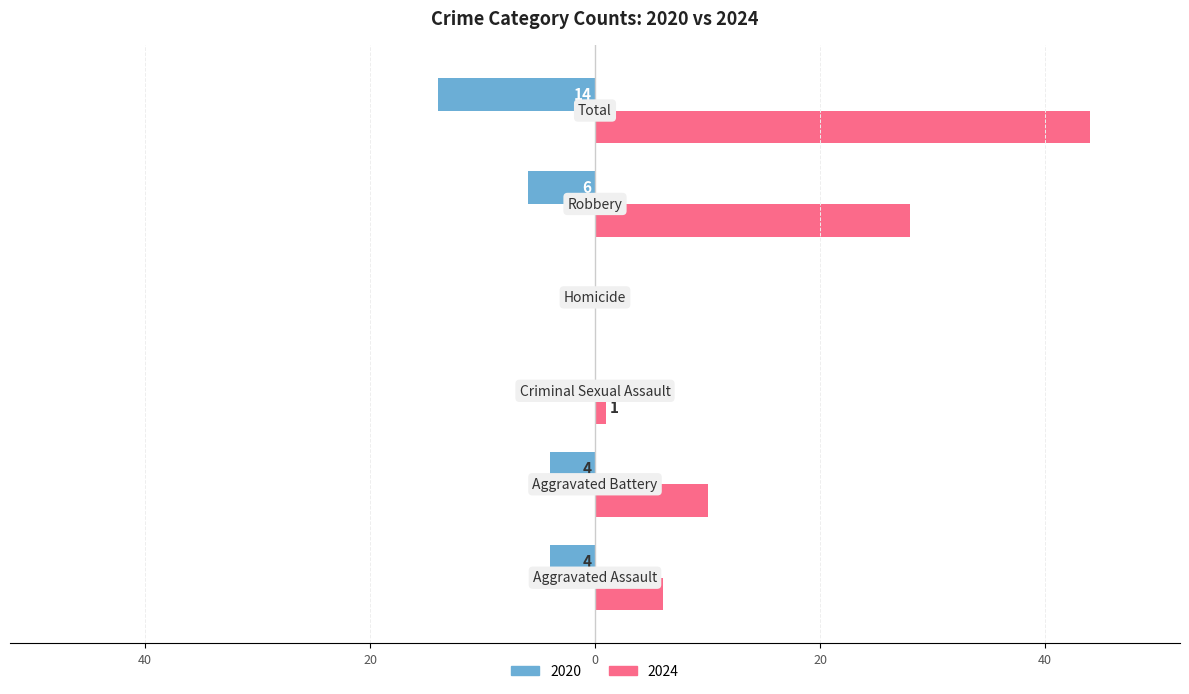

At which label does 2020 reach its minimum?

Total